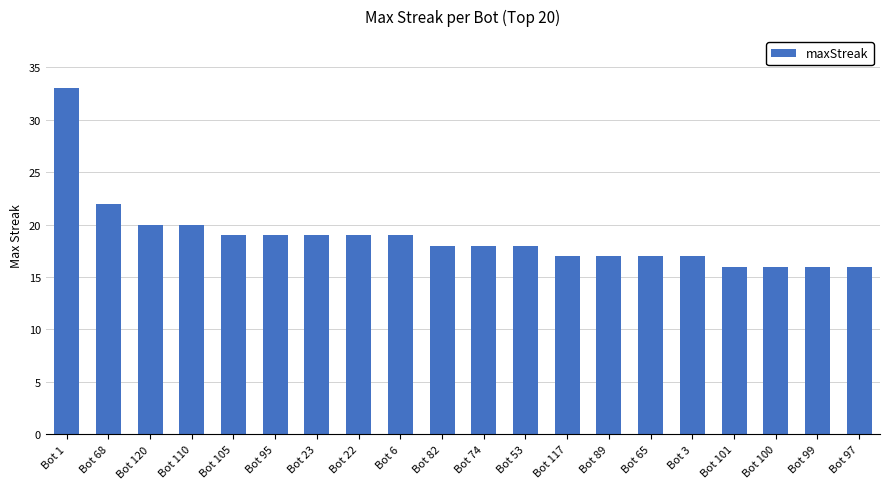

What value does the data have at Bot 53, to the nearest 5?

20